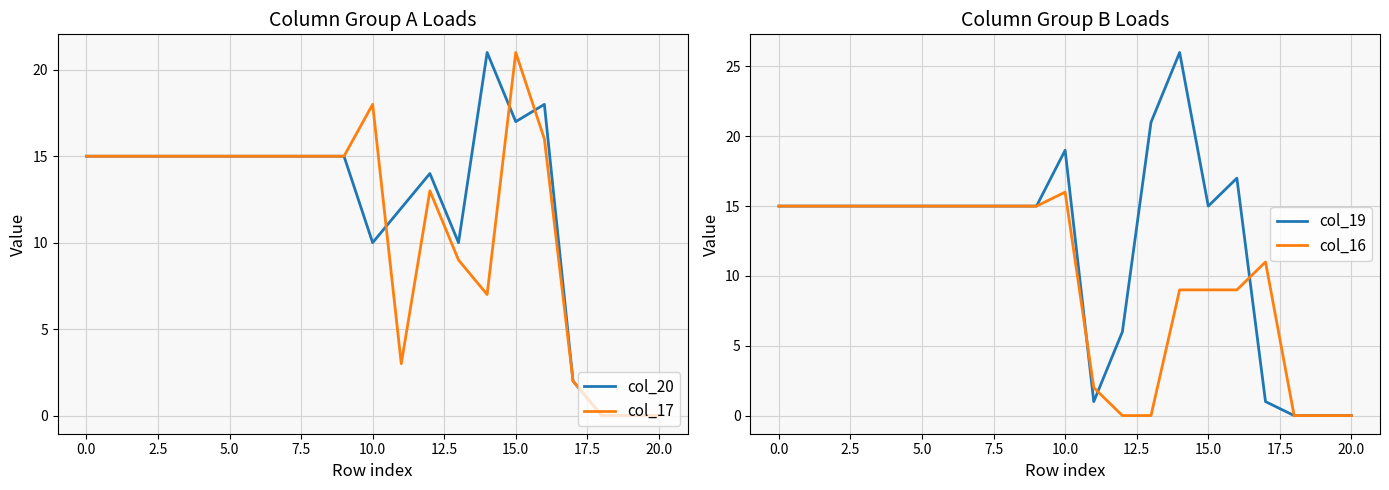

What is the difference between the highest and lowest values at 11?

11